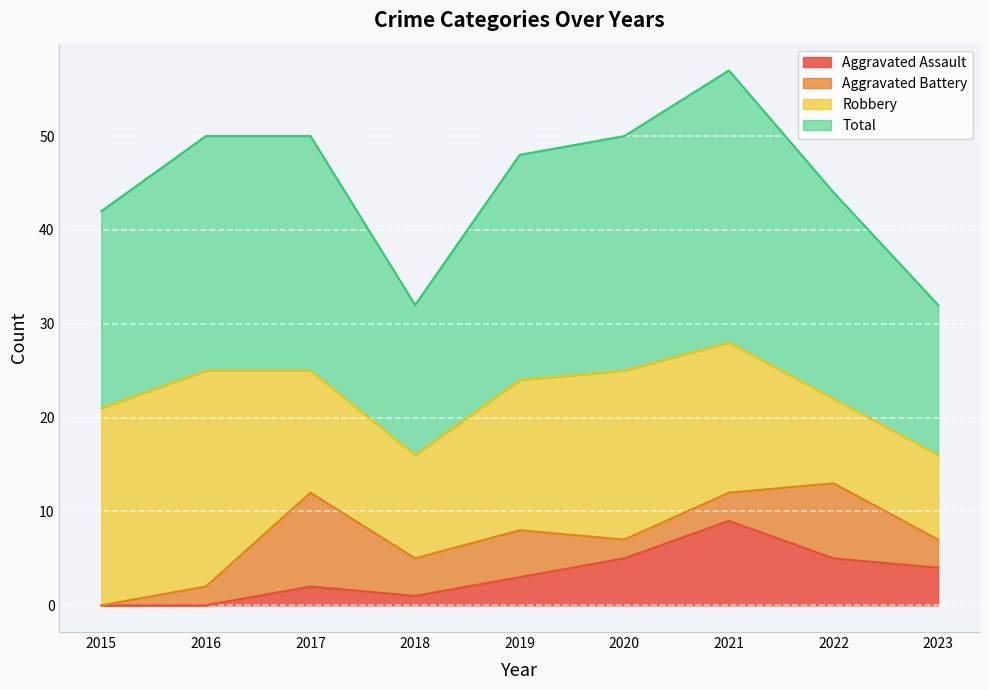

What is the difference between the maximum and second lowest values in the Total series?

25